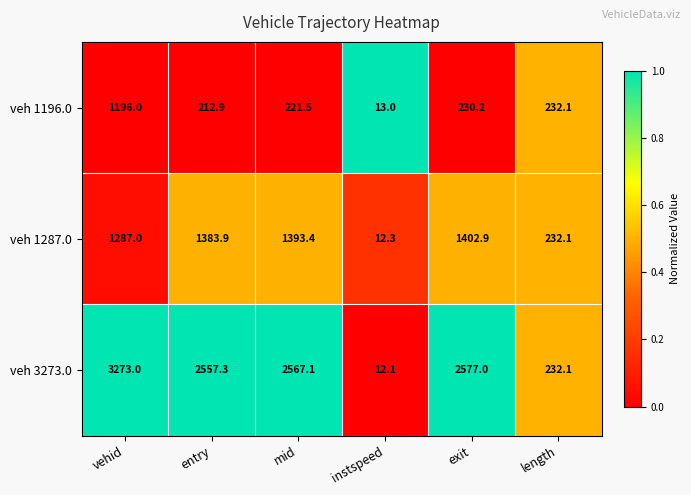

Reading left to right, what are all the values shown in this chart?

veh 1196.0: vehid=1196.0	entry=212.9	mid=221.5	instspeed=13.0	exit=230.2	length=232.1
veh 1287.0: vehid=1287.0	entry=1383.9	mid=1393.4	instspeed=12.3	exit=1402.9	length=232.1
veh 3273.0: vehid=3273.0	entry=2557.3	mid=2567.1	instspeed=12.1	exit=2577.0	length=232.1